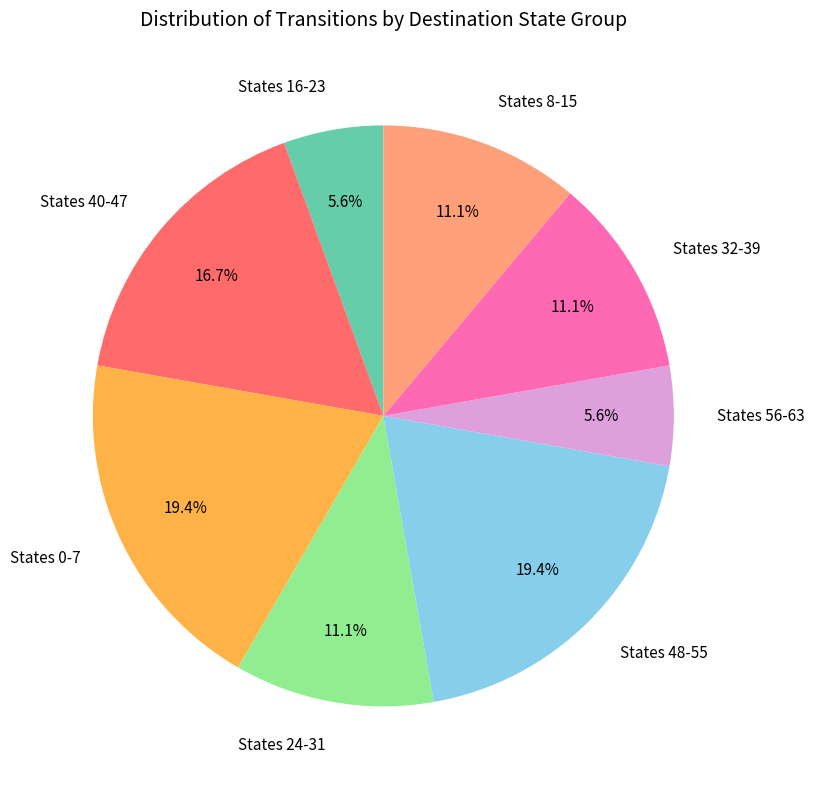

Is there a majority slice in this chart?

No